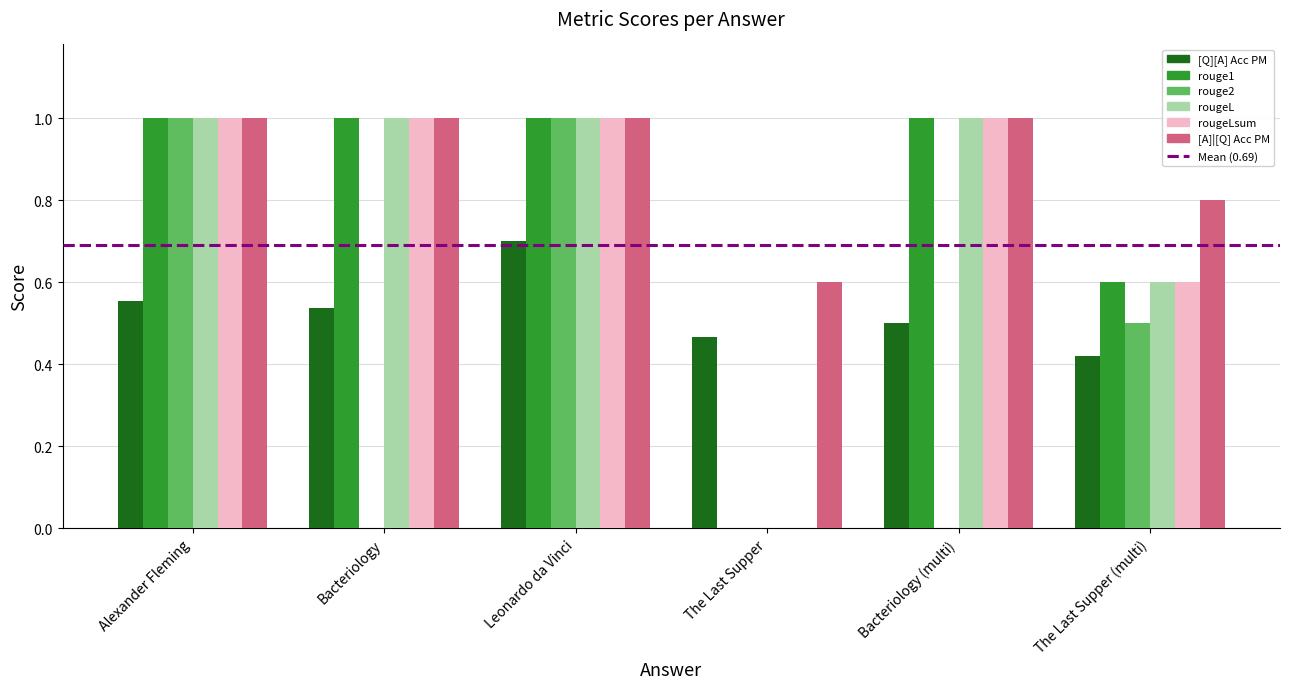

Between Alexander Fleming and Bacteriology, which series saw the biggest shift?

rouge2